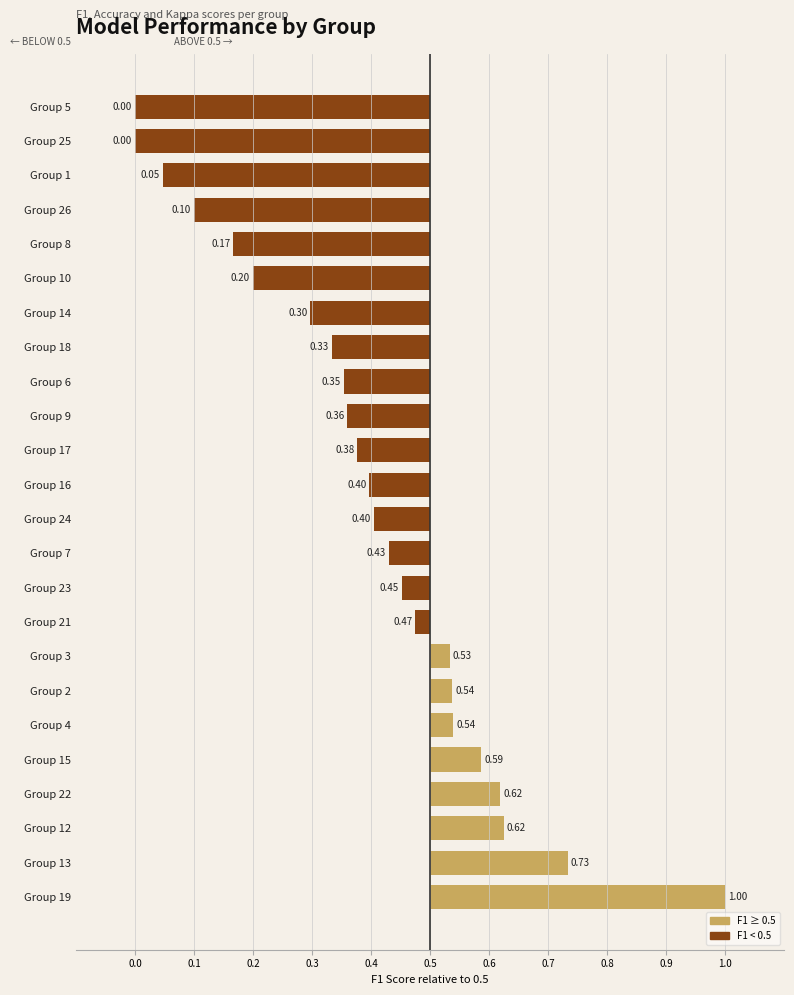

Are the bars horizontal?

Yes